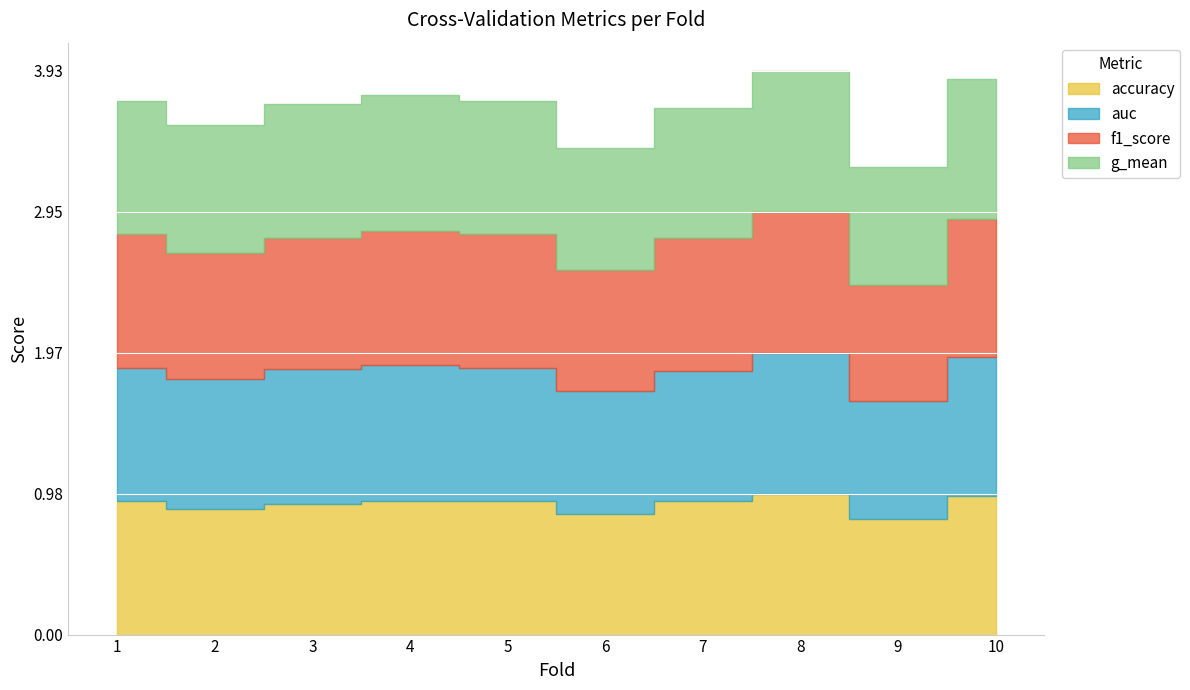

True or false: f1_score has a value of 0.6 at 4.

False